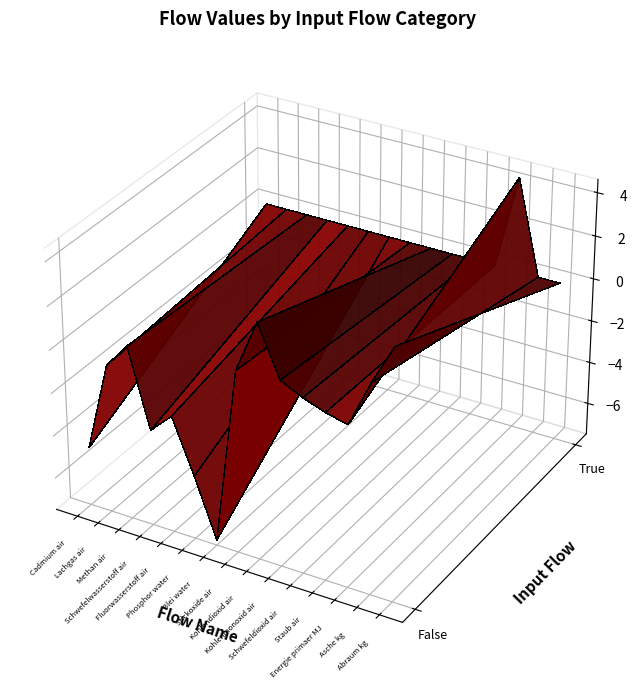

Where is Cadmium air nearest to the value 0?

1